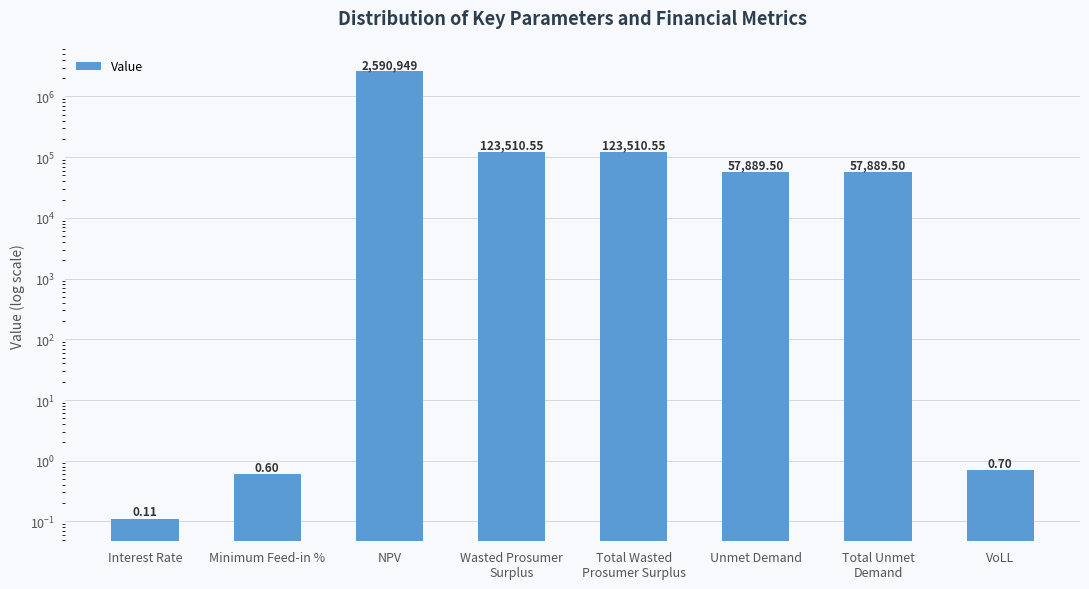

How many data points does each series have?

8